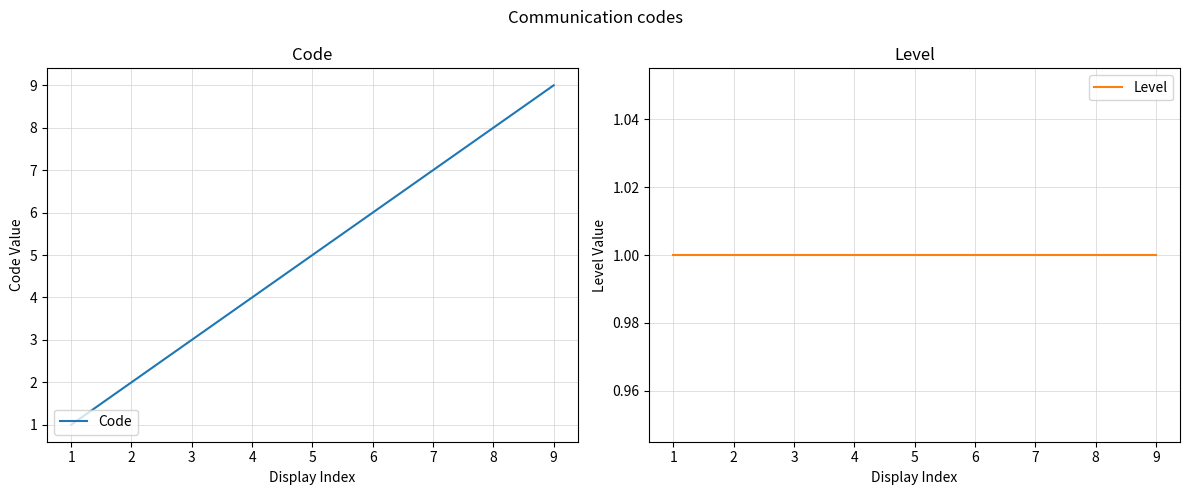

Does the chart display data point markers on the line(s)?

No